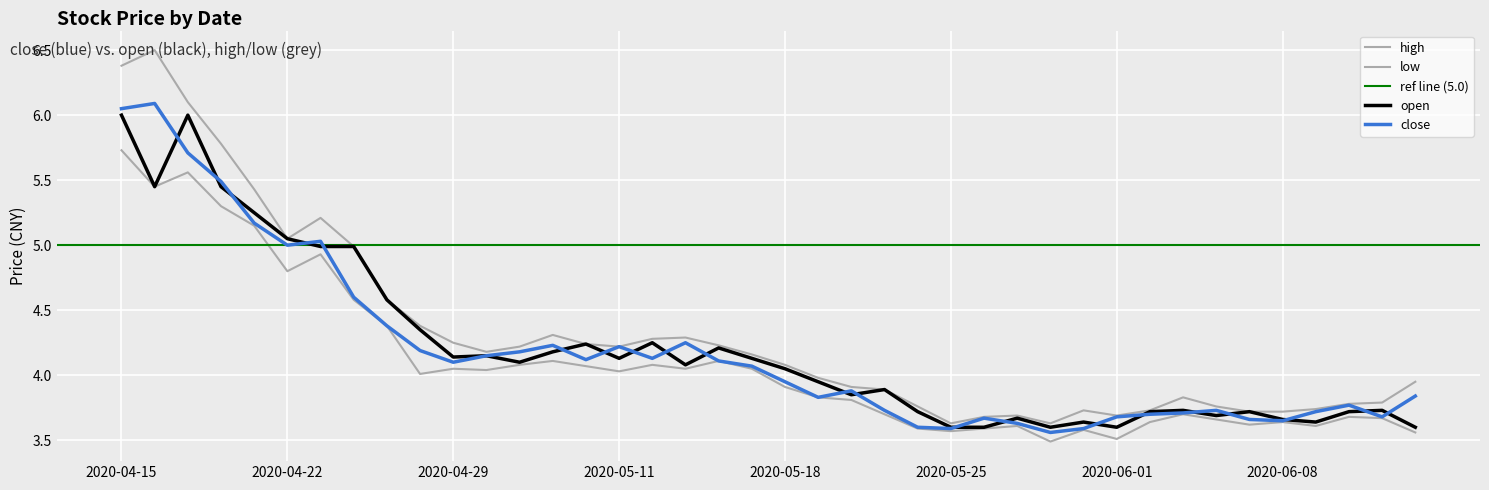

Which category has the highest value in the high series?

2020-04-16